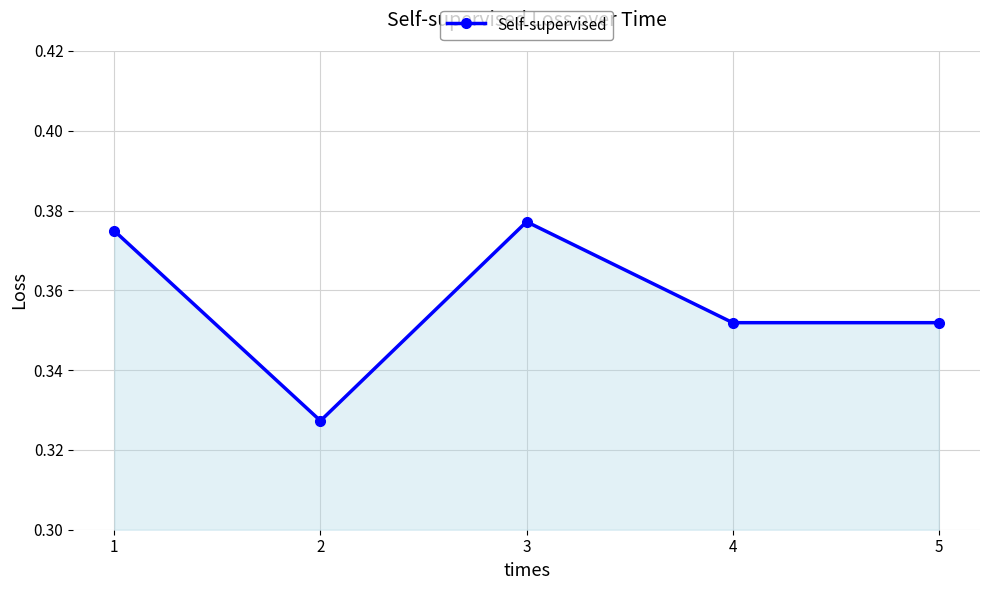

Which label corresponds to the smallest value in the chart?

2